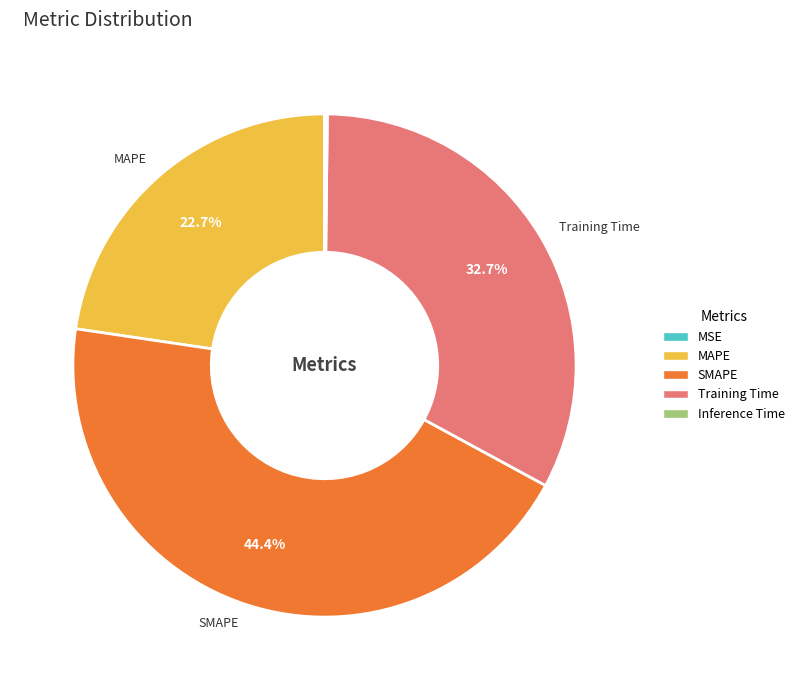

What portion of the pie excludes MAPE?

77.3%